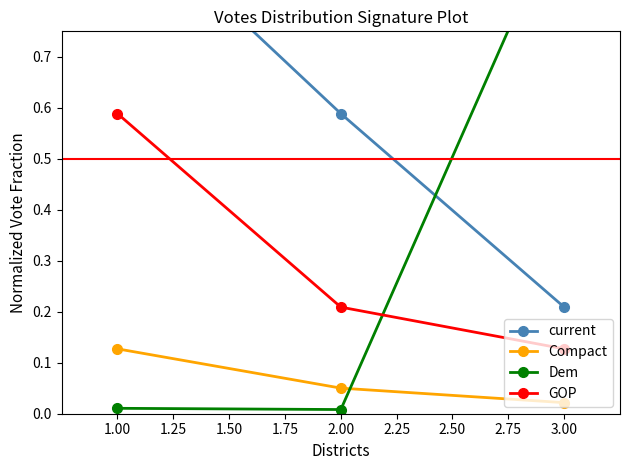

Which category has the highest value in the GOP series?

1.00